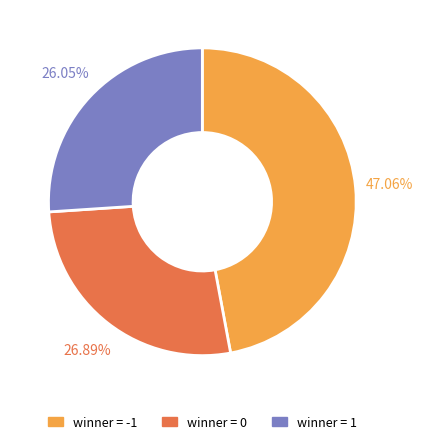

Which slice is the smallest?

winner = 1